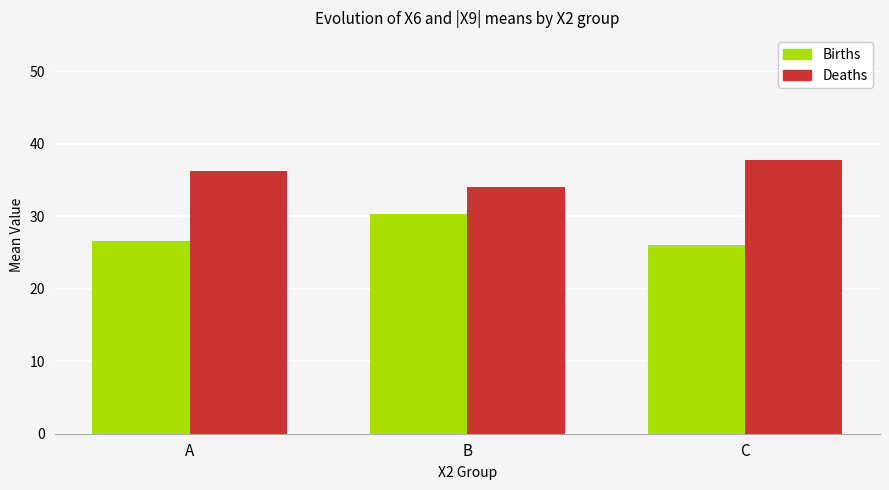

At A, list the series in order from smallest to largest.

Births, Deaths